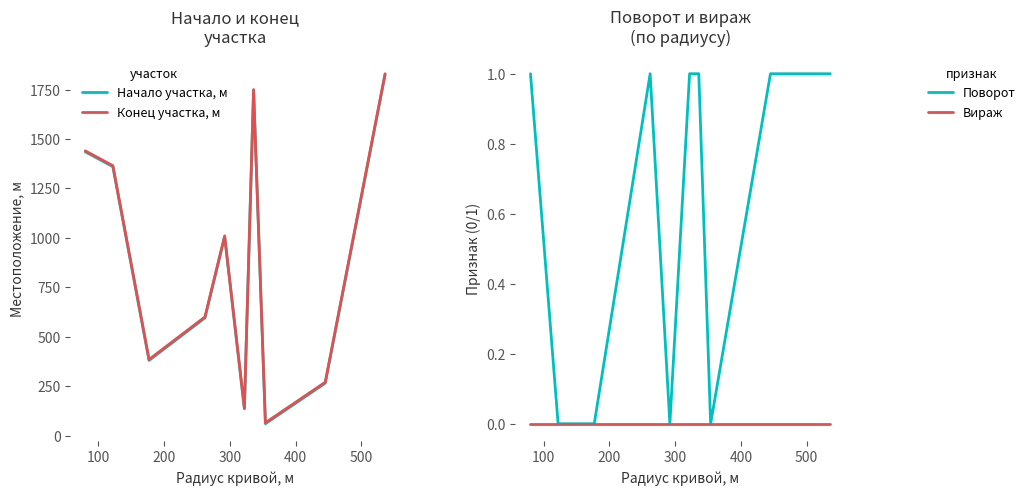

What is the sum of all Начало участка, м values?

8805